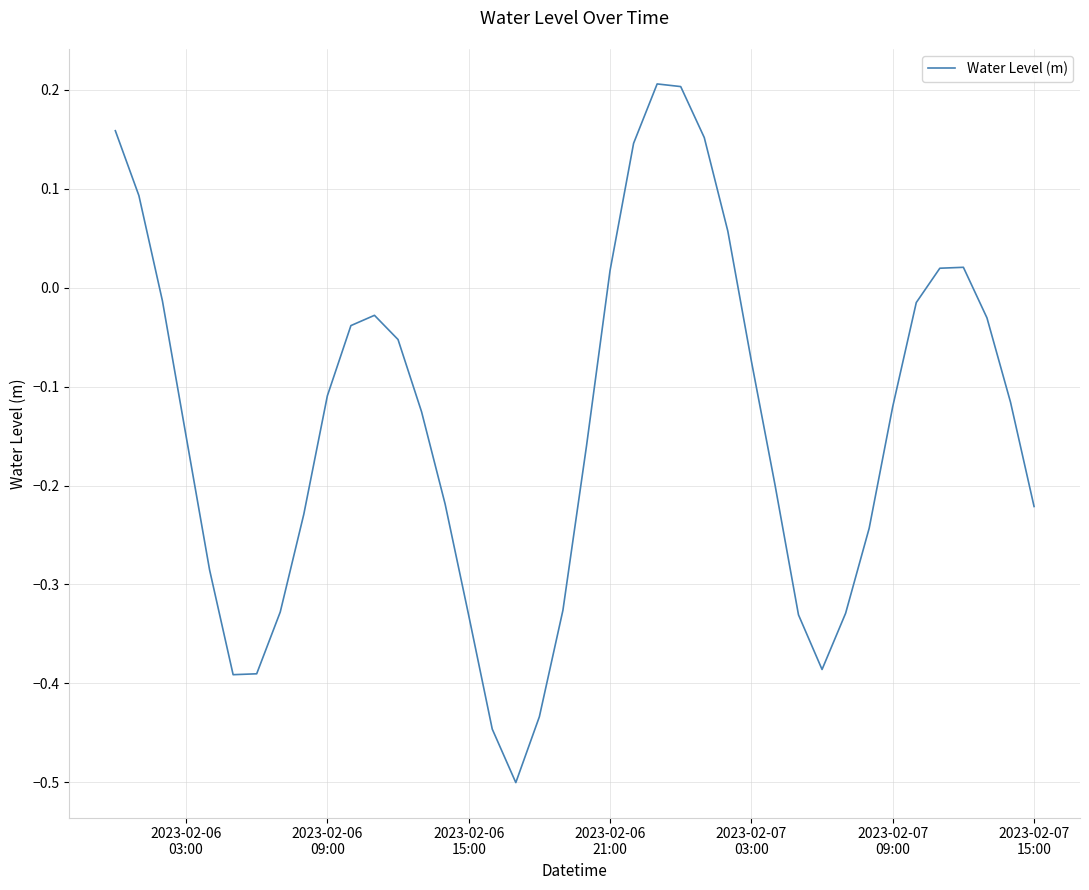

What is the smallest value displayed?

-0.5